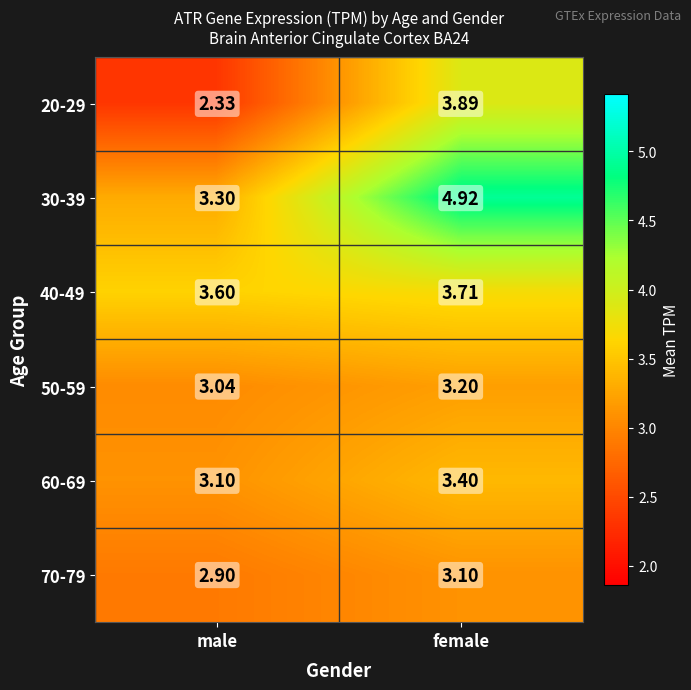

What is the total value across all series at male?

18.3